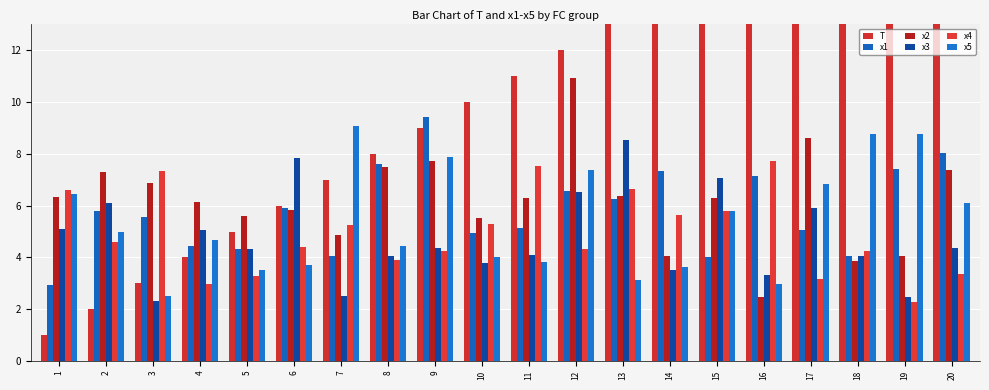

What is the value of the x3 bar at the 17th from the left?

5.9